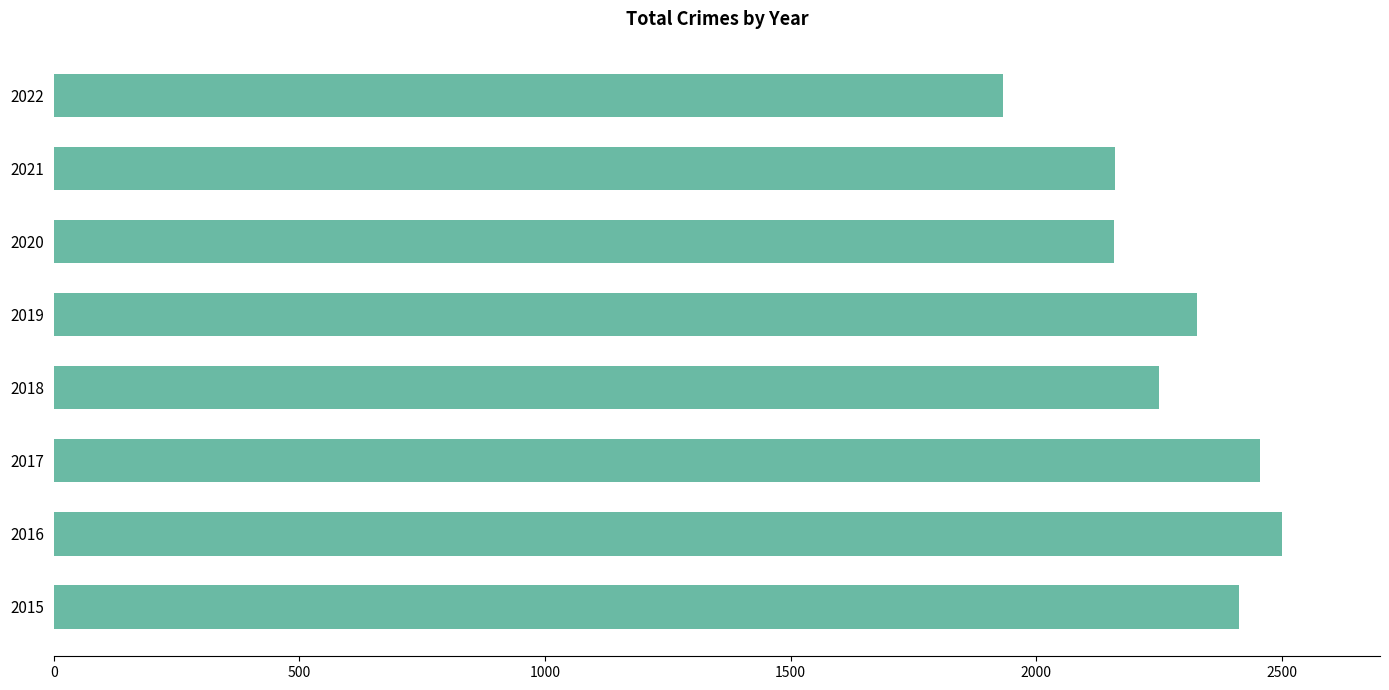

Read the value at 2016.

2500